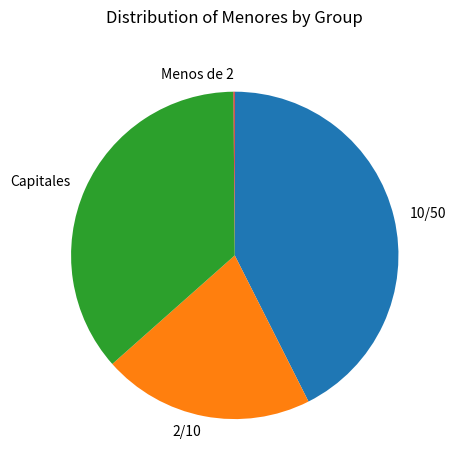

Does 2/10 account for over 50% of the chart?

No